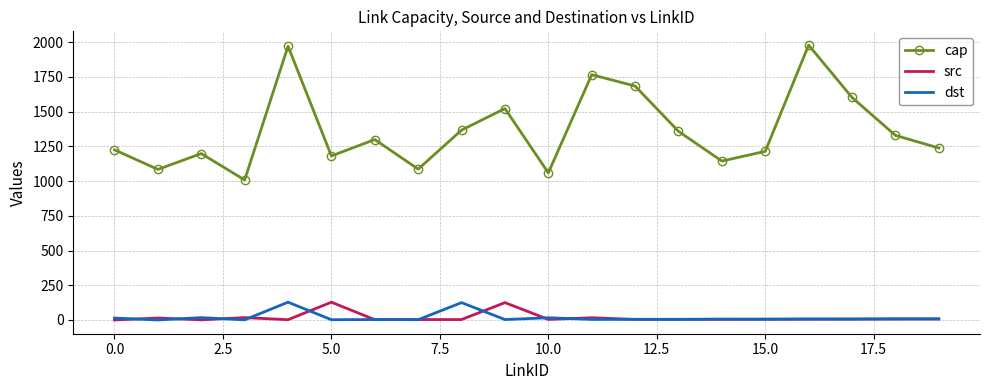

Which series has the largest total across all categories?

cap